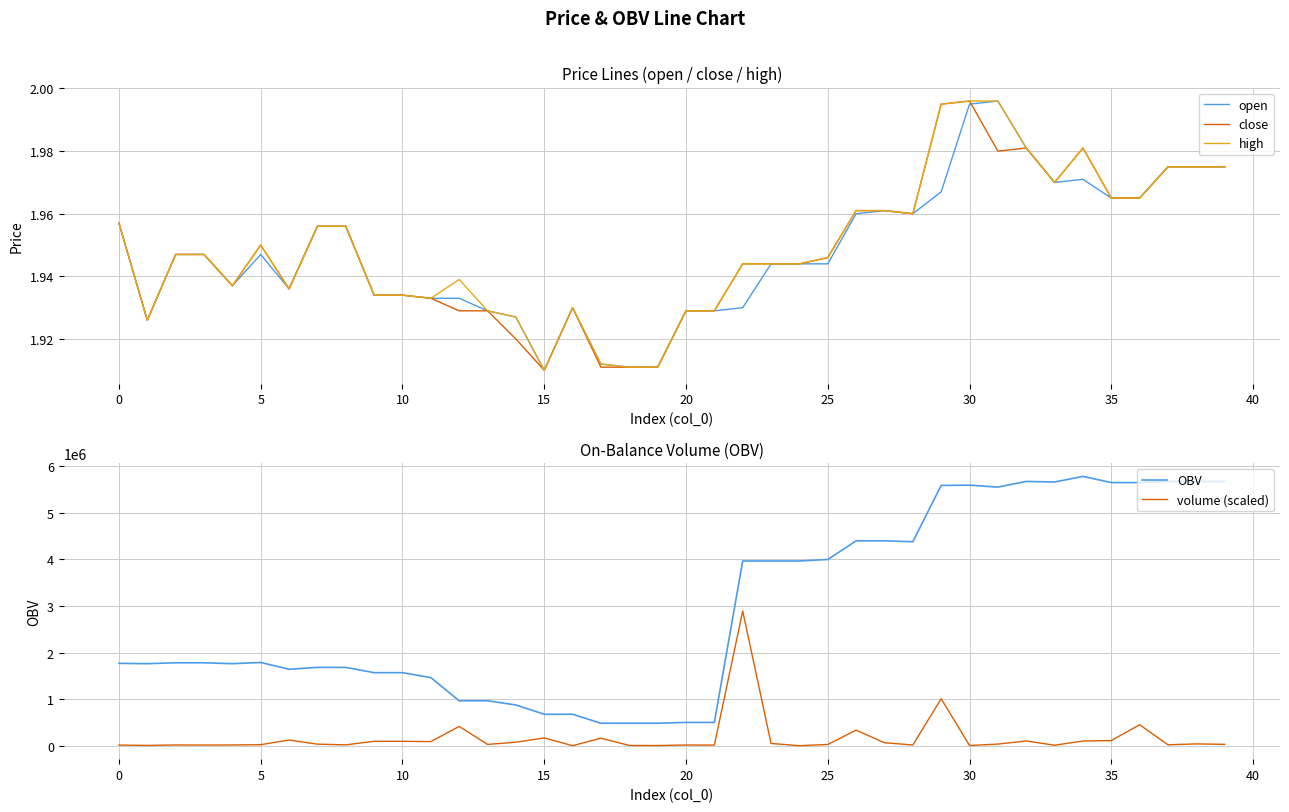

Rank the series by their maximum value, from lowest to highest.

open, close, high, volume (scaled), OBV